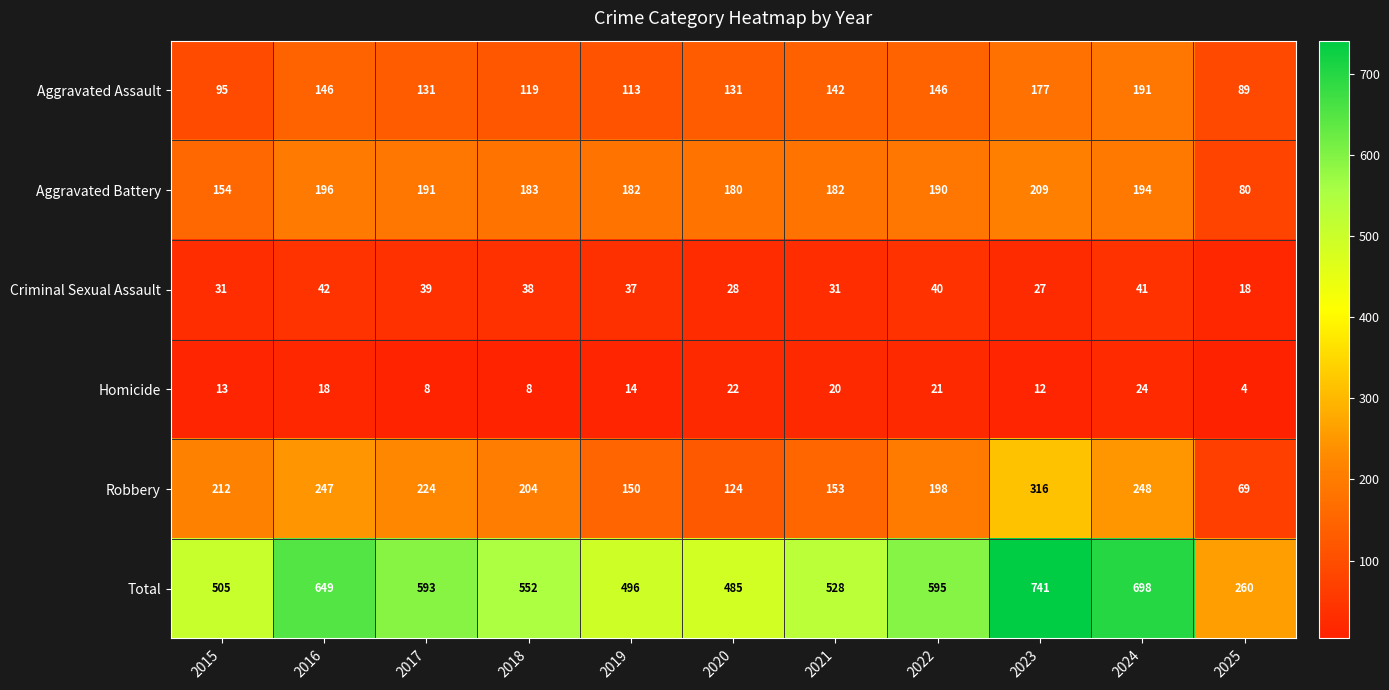

Between 2015 and 2022, which series saw the biggest shift?

Total